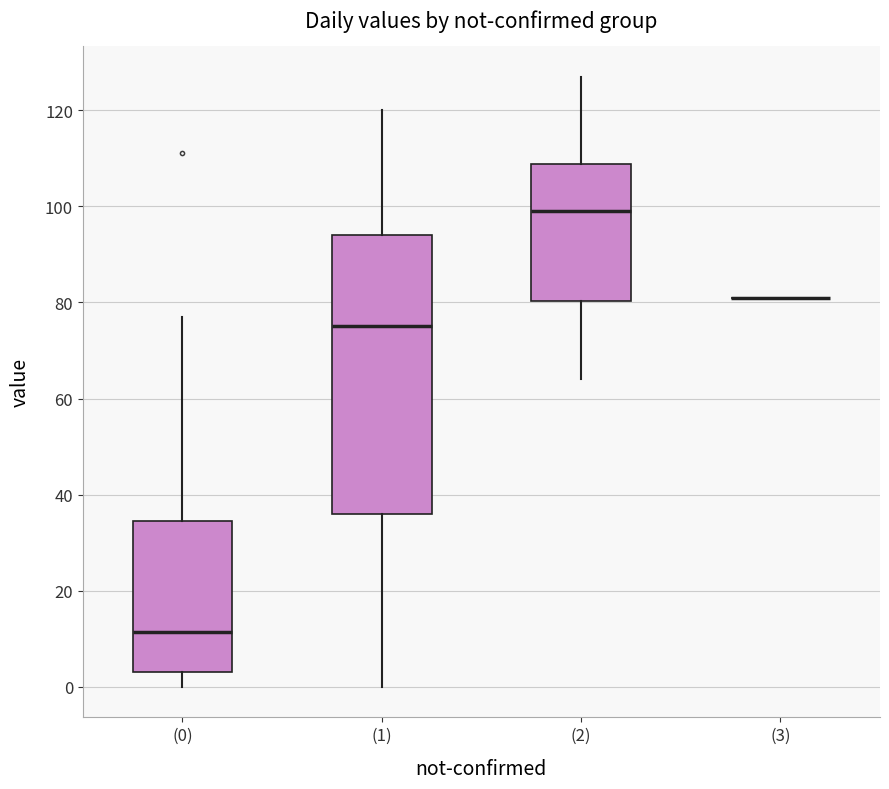

Where does the lower whisker of the box for (1) end on the y-axis? The values are not printed on the chart, so give them approximately, as read against the axis.

0